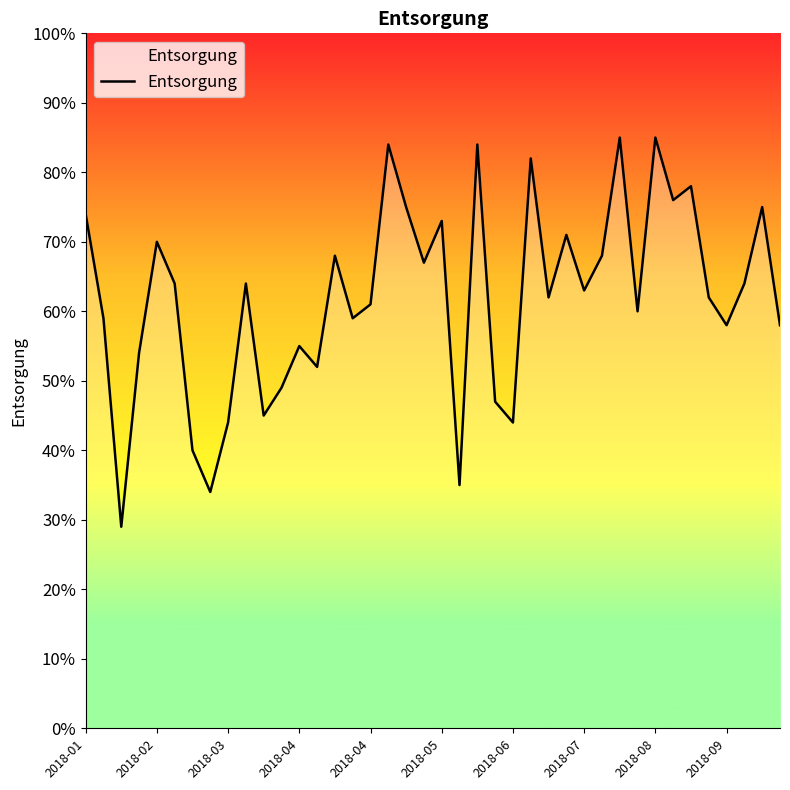

What is the difference between the second highest and second lowest values?

51